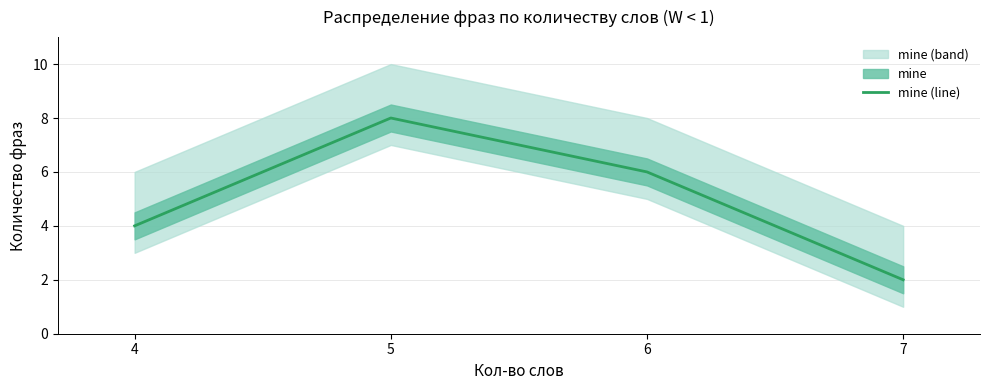

What is the maximum value shown in the chart?

8